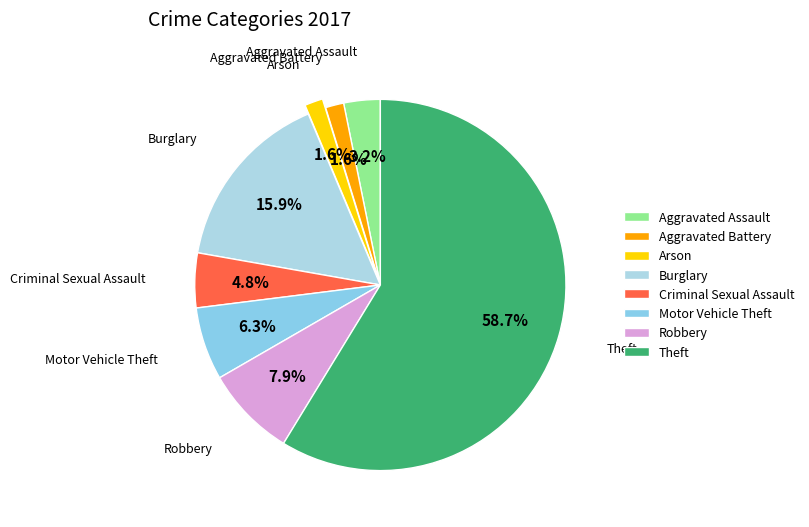

To the nearest percent, what portion does Robbery represent?

8%